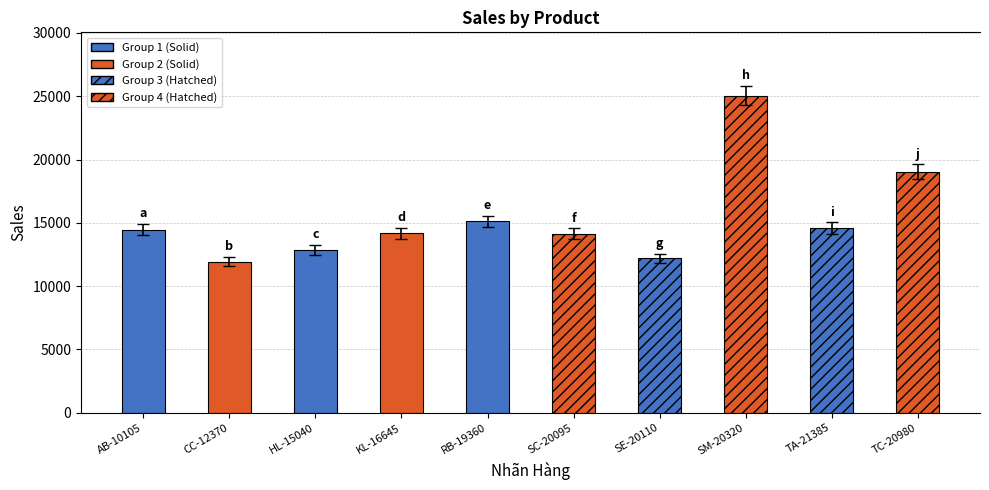

What is the label of the 8th bar from the right?

HL-15040